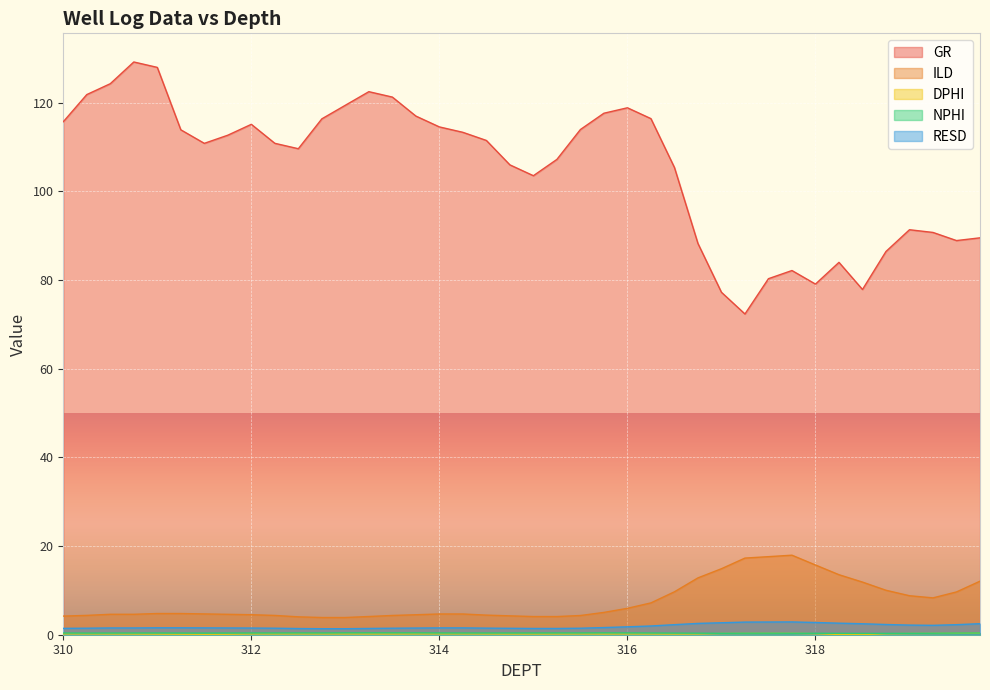

At how many categories does at least one series exceed 38?

40